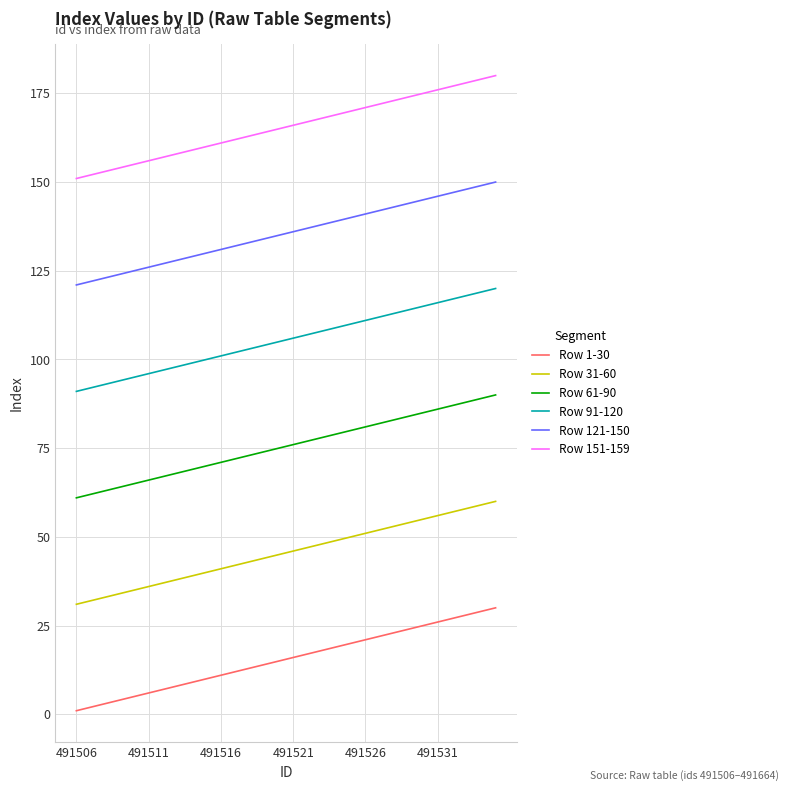

At how many categories does at least one series exceed 27?

30